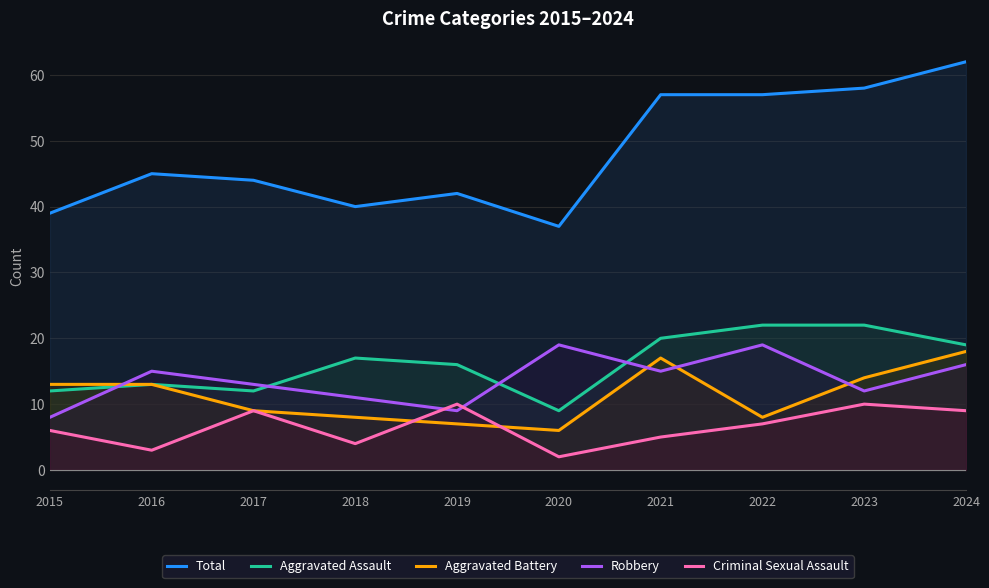

Rank the series at 2019 from highest to lowest value.

Total, Aggravated Assault, Criminal Sexual Assault, Robbery, Aggravated Battery